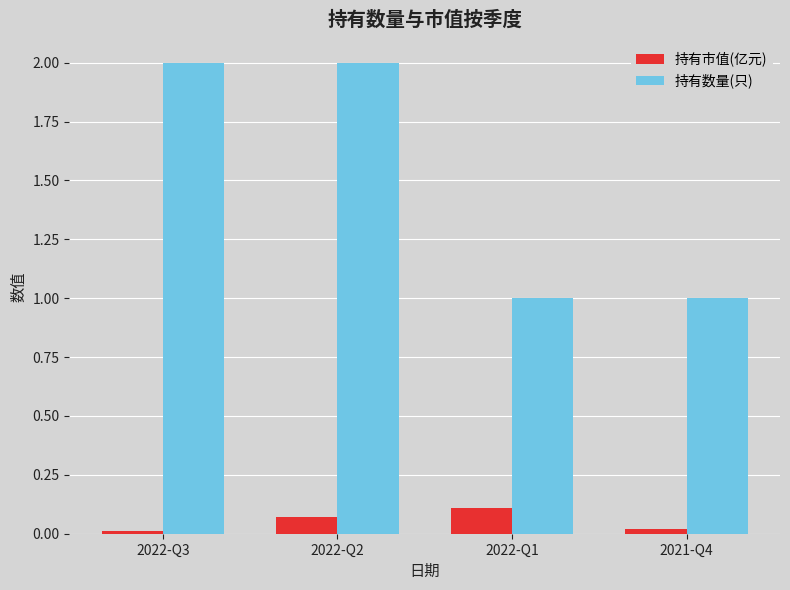

What position from the left is 2022-Q2?

2